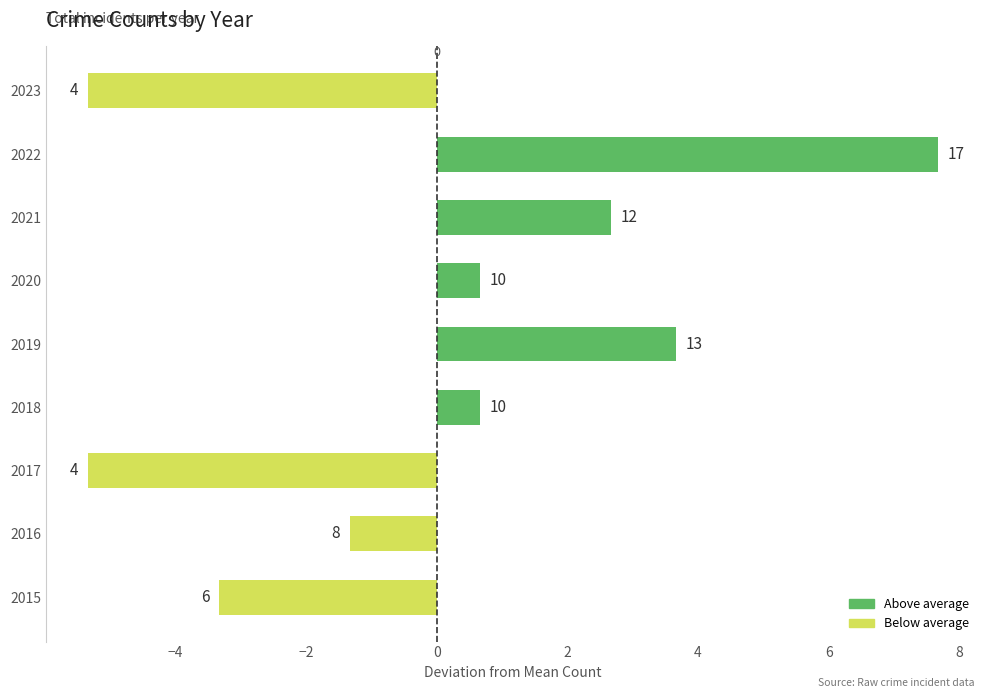

How many bars are there in total?

9